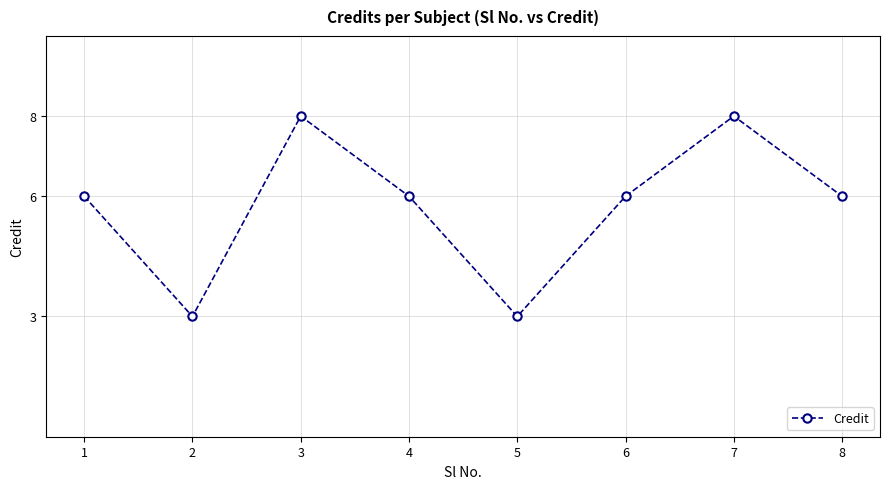

Where is the first local minimum?

2